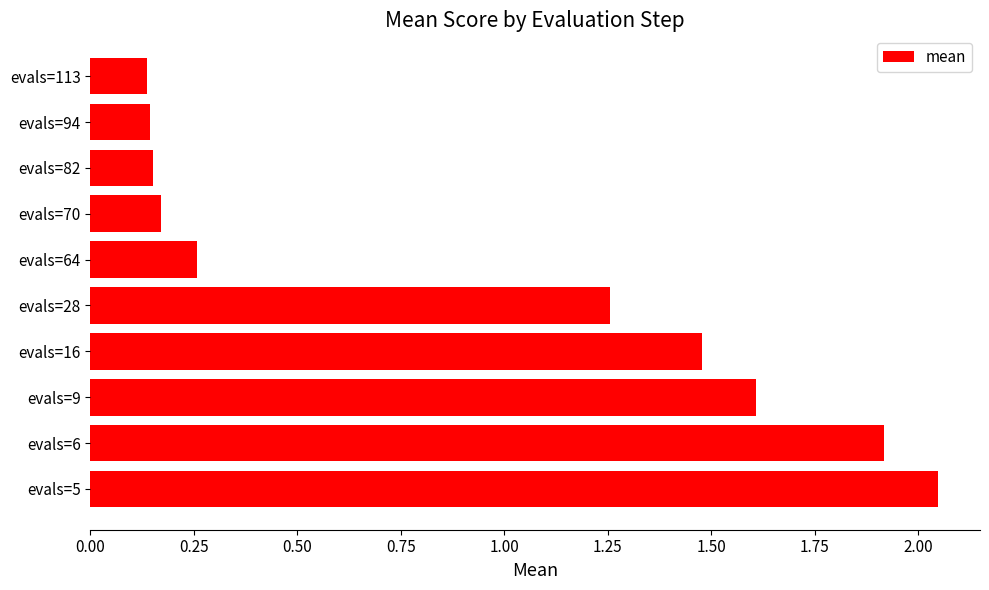

What is the difference between the second highest and minimum values?

1.8